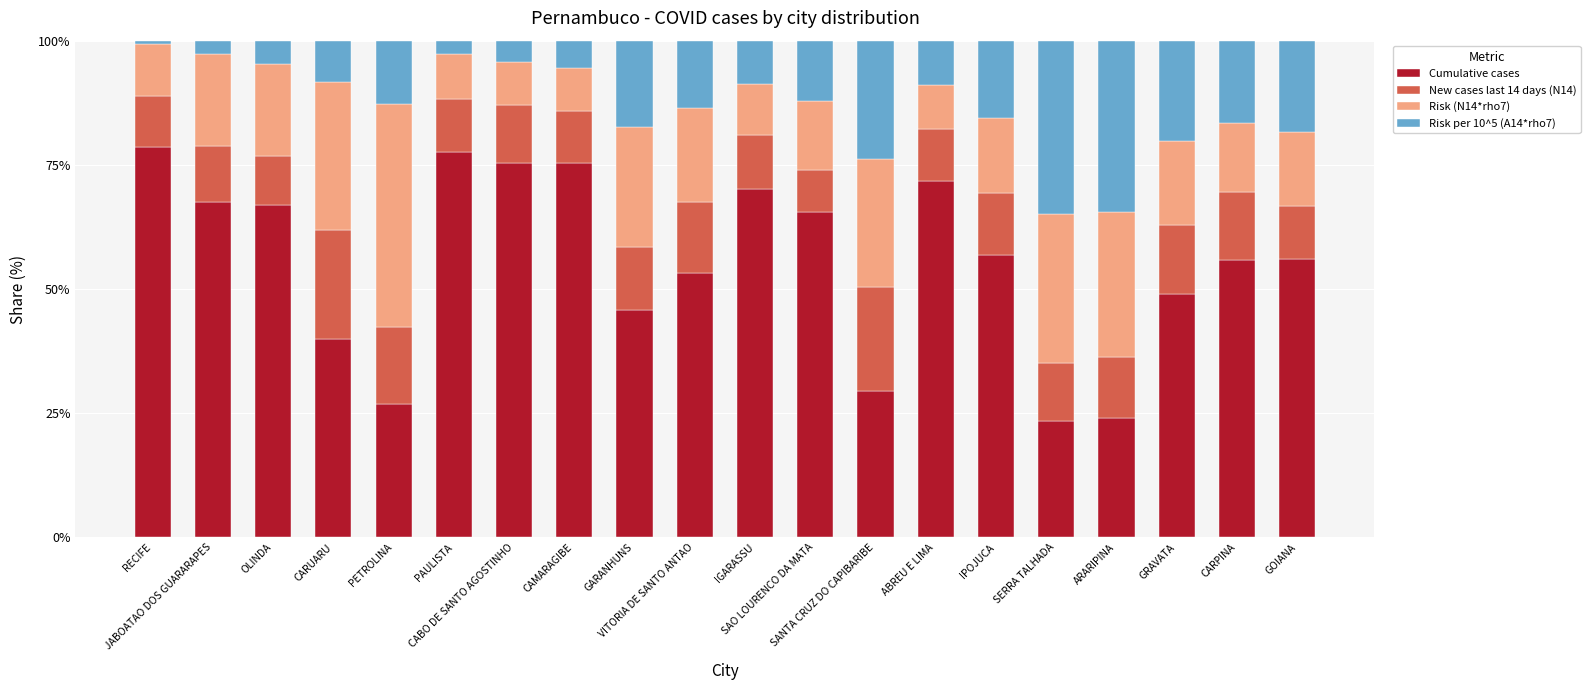

What is the average value of the Cumulative cases series?

55.4